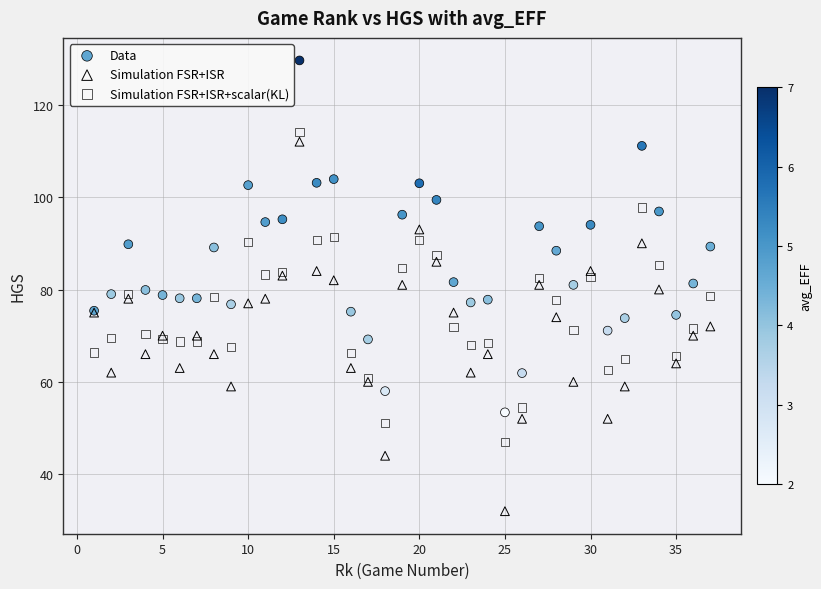

Which series has the largest Y range (max minus min)?

Simulation FSR+ISR